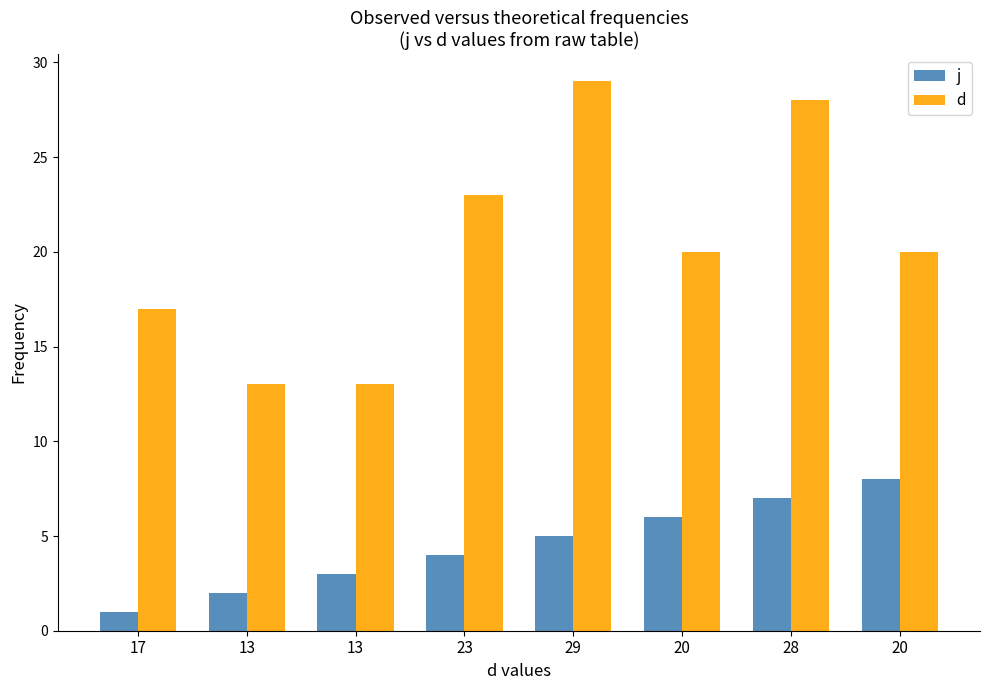

Where is d nearest to the value 21?

20